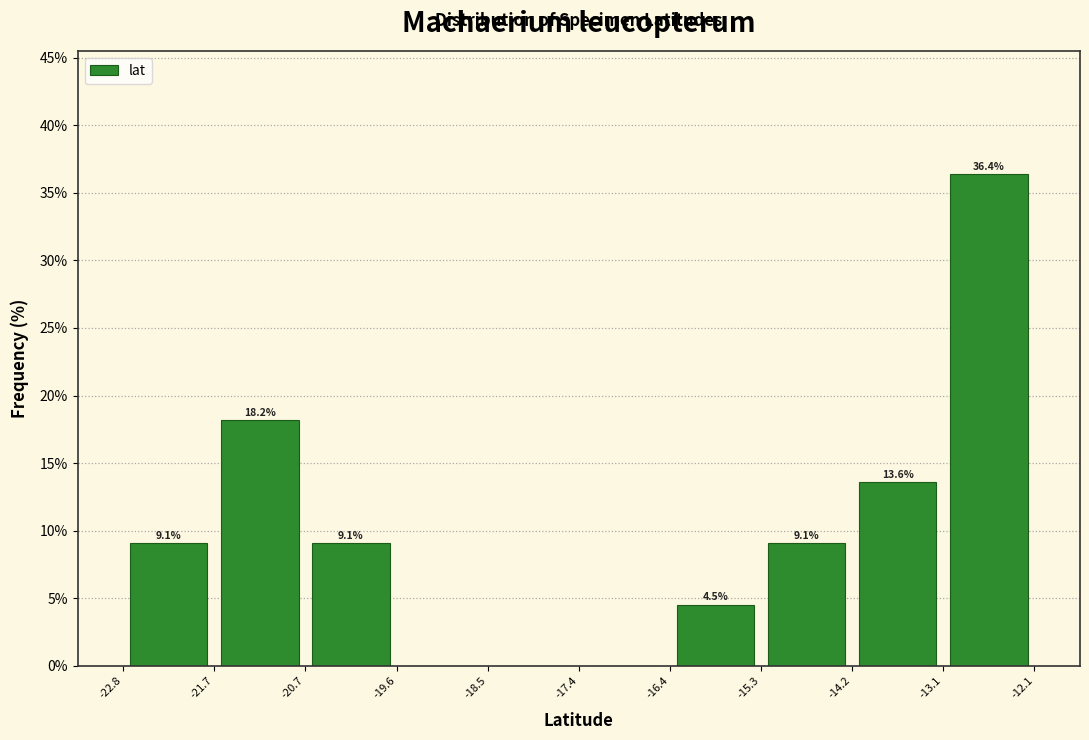

Which range on the x-axis has the tallest bar?

-13.1 to -12.1